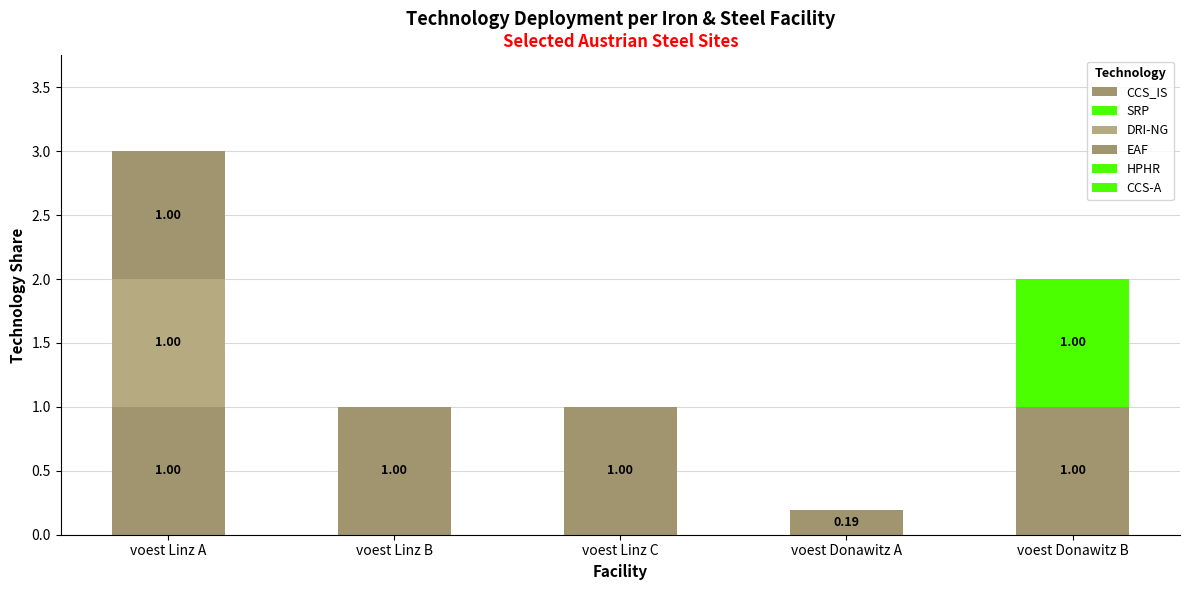

What position from the right is voest Linz B?

4